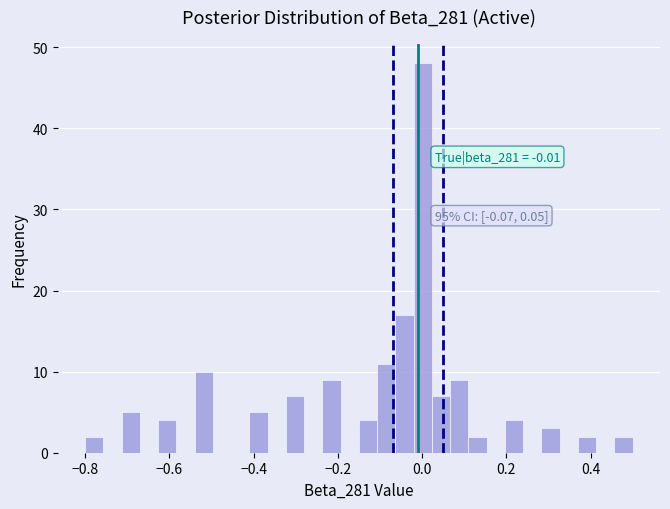

Around what value on the x-axis is the tallest bar? Give the approximate position of its centre, as read against the axis.

0.00